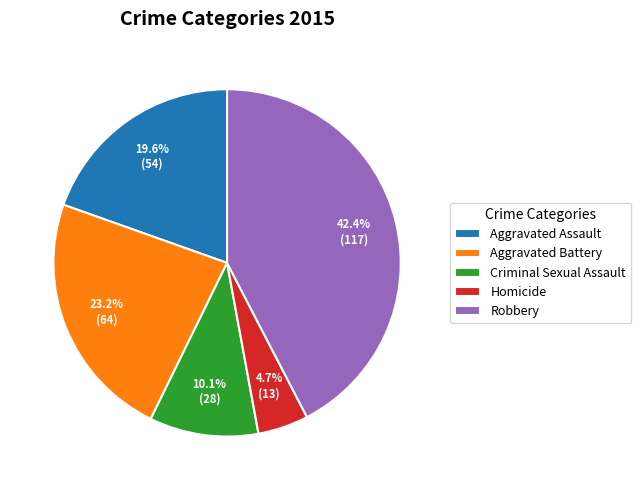

Rank the categories by value from highest to lowest.

Robbery, Aggravated Battery, Aggravated Assault, Criminal Sexual Assault, Homicide